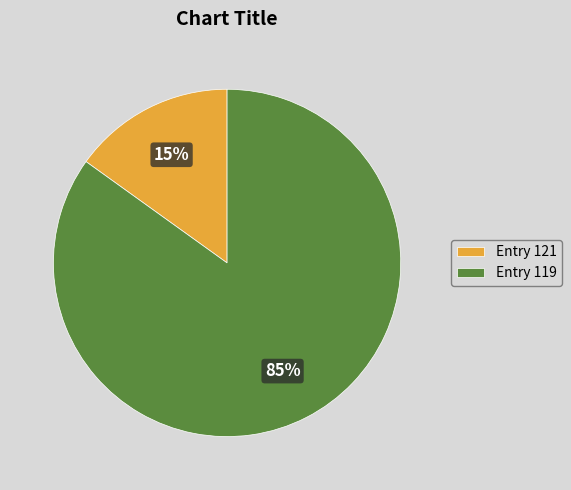

What is the largest slice in the pie chart?

Entry 119